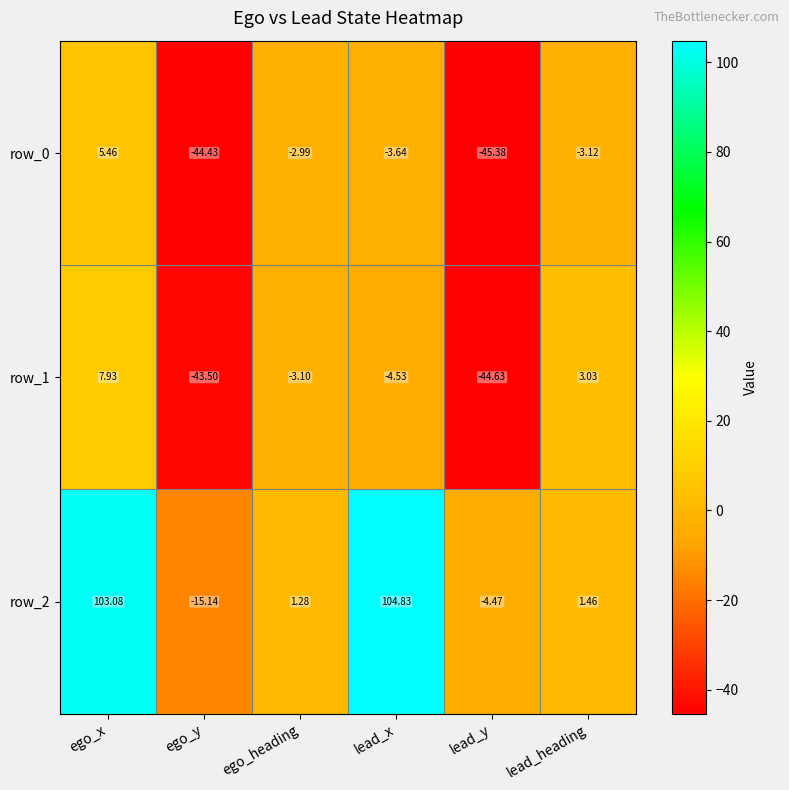

True or false: row_2 has a value of -6.1 at lead_y.

False